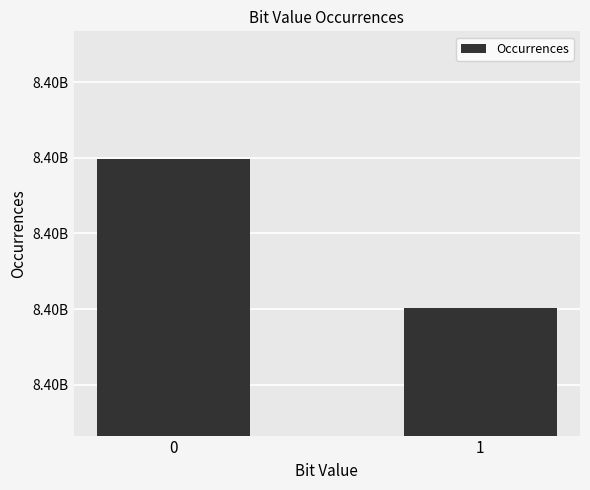

List the labels in order of value, smallest first.

1, 0